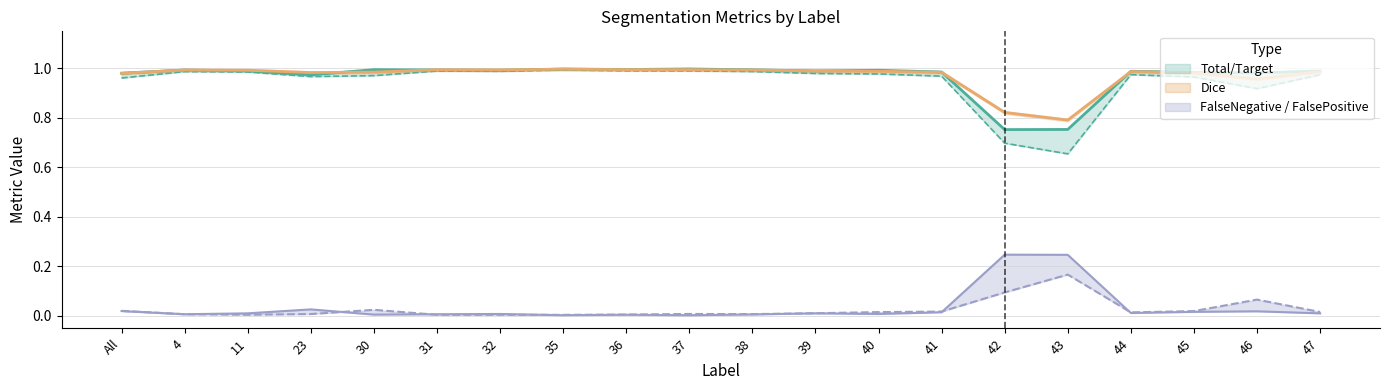

Which category has the lowest value across all series?

37